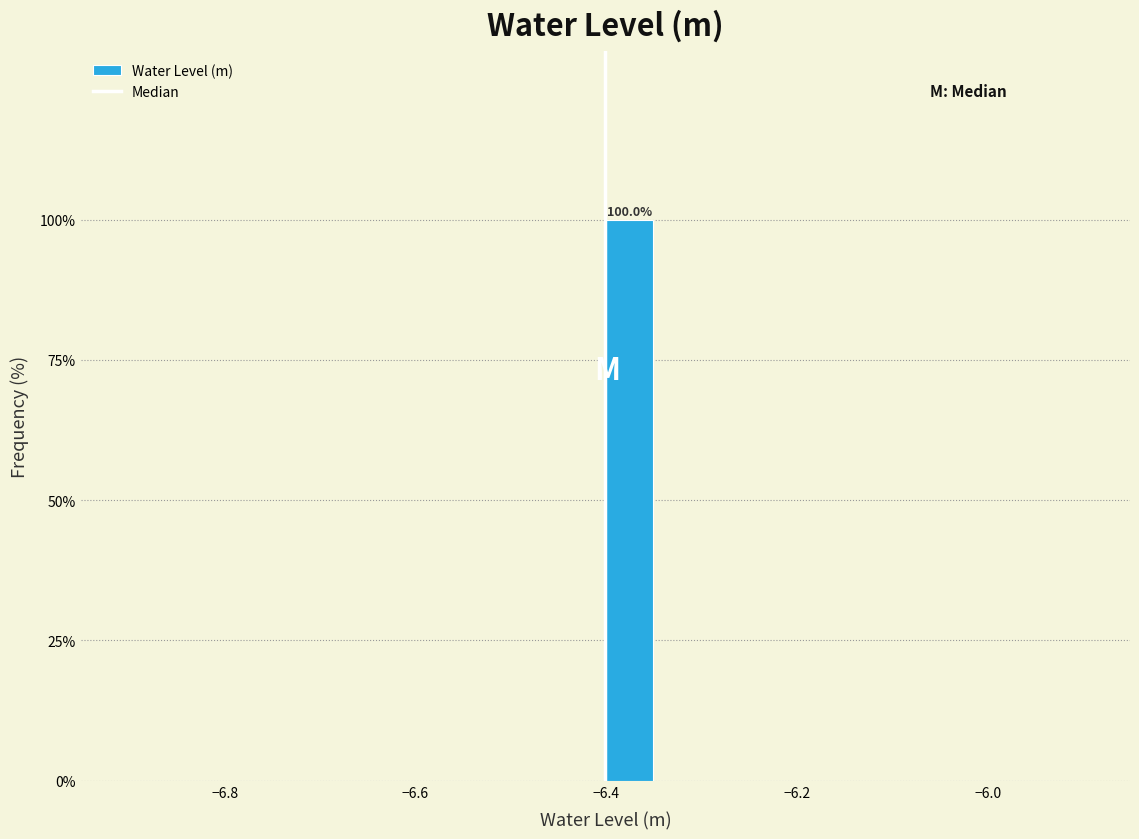

Read against the x-axis, roughly where is the centre of the tallest bar?

-6.38